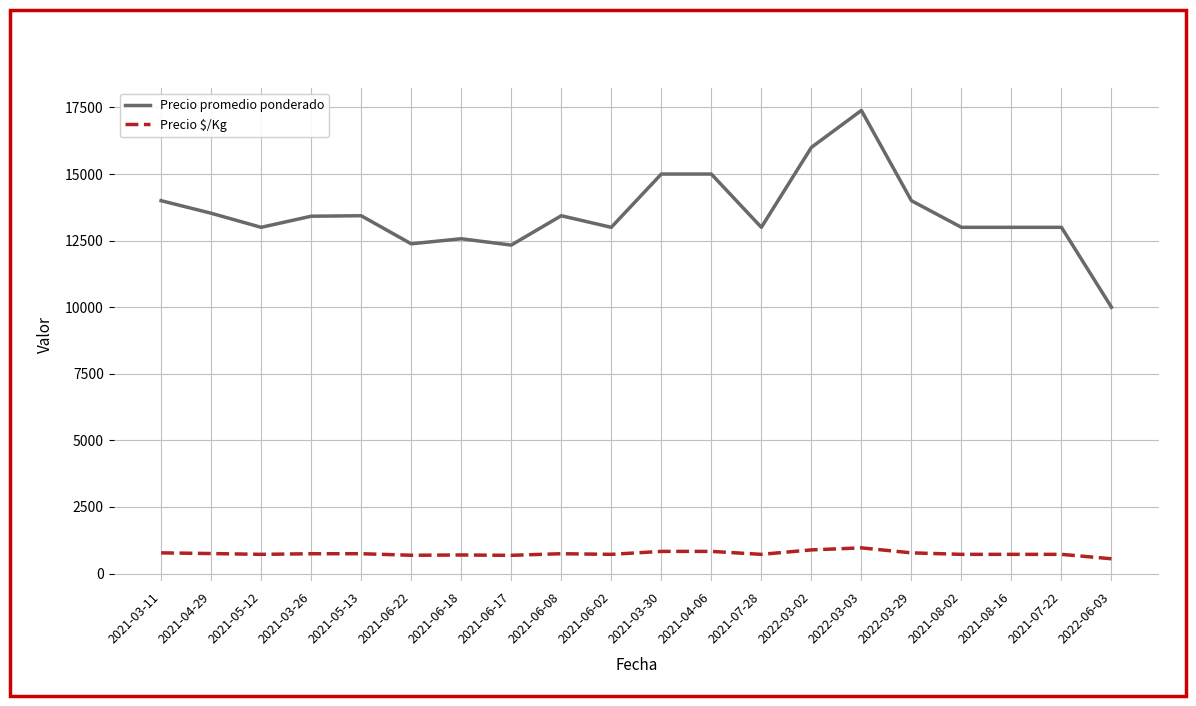

At which category is the sum across all series the highest?

2022-03-03